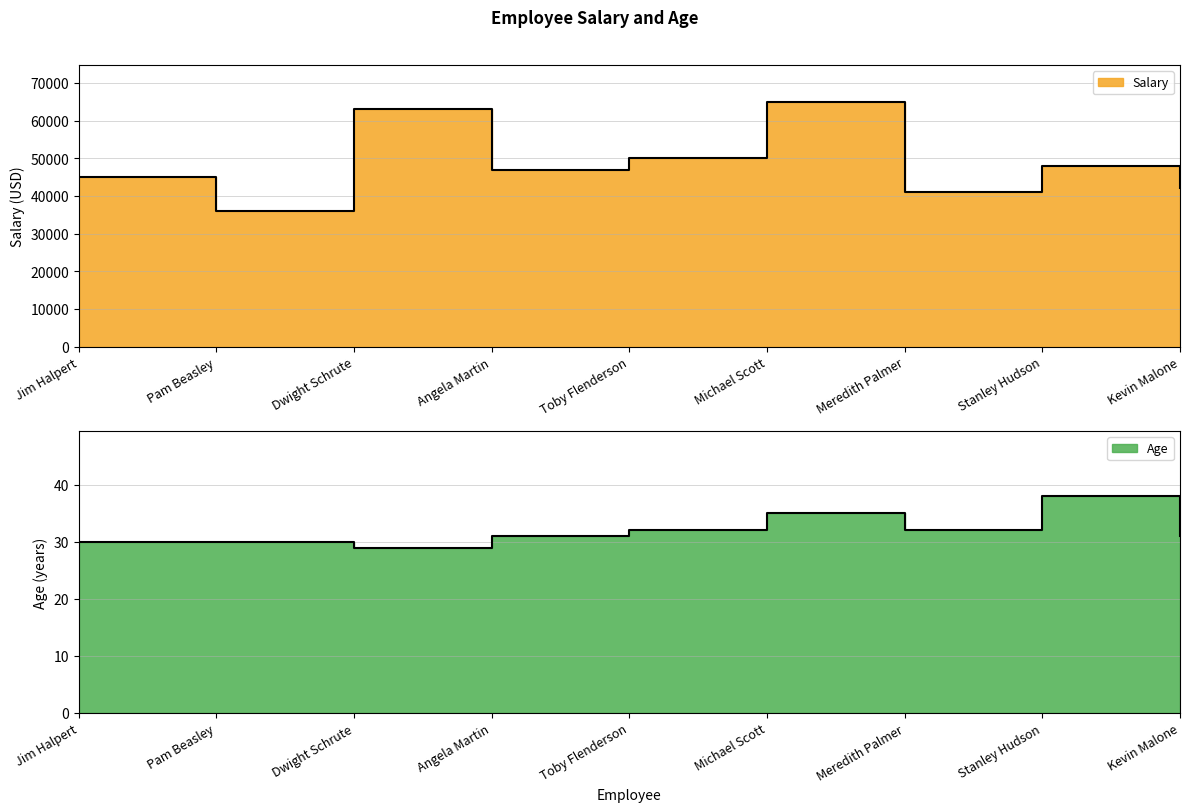

How many values in the Age series are below 31?

3